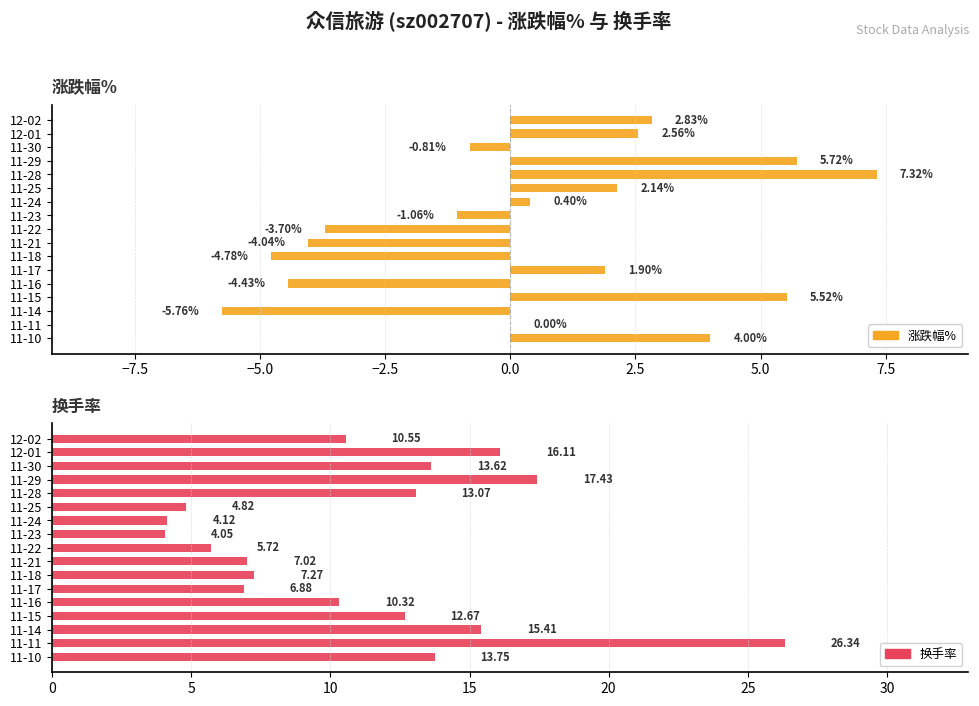

How many data points in 换手率 are less than 10?

7